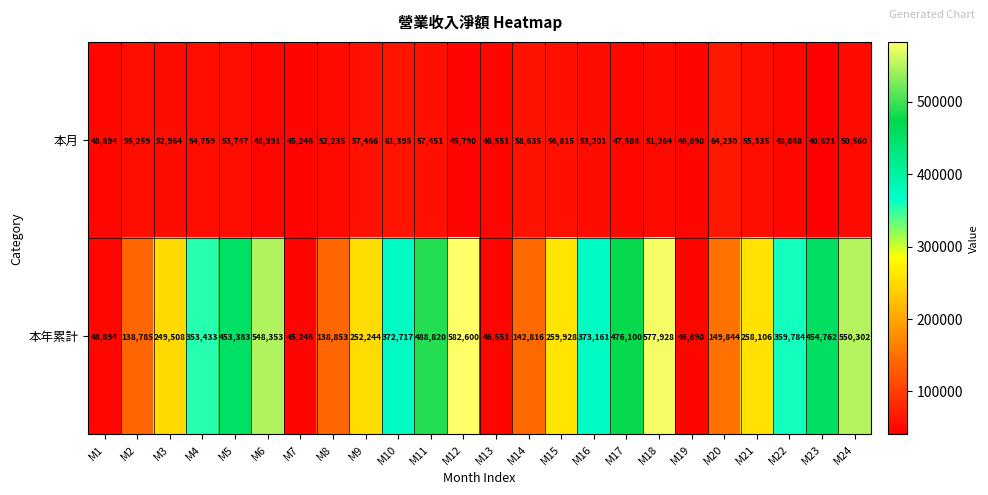

How many series are shown in this chart?

2